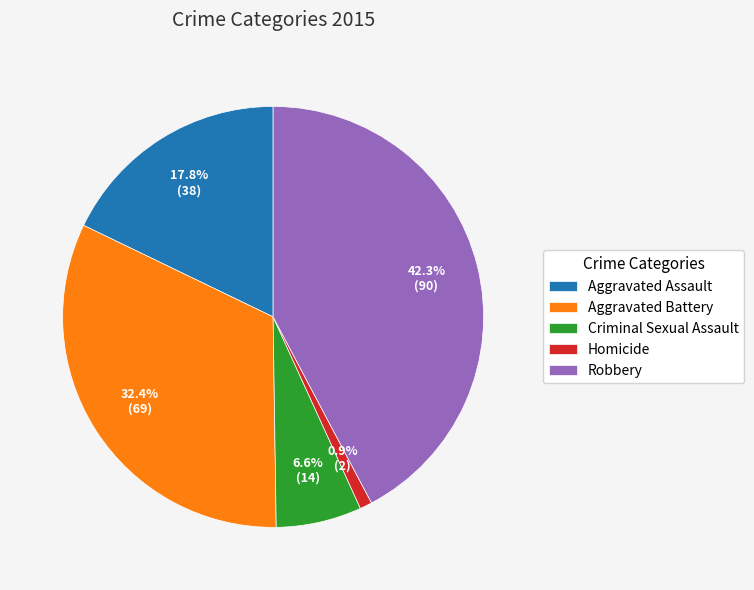

To the nearest percent, what portion does Aggravated Battery represent?

32%